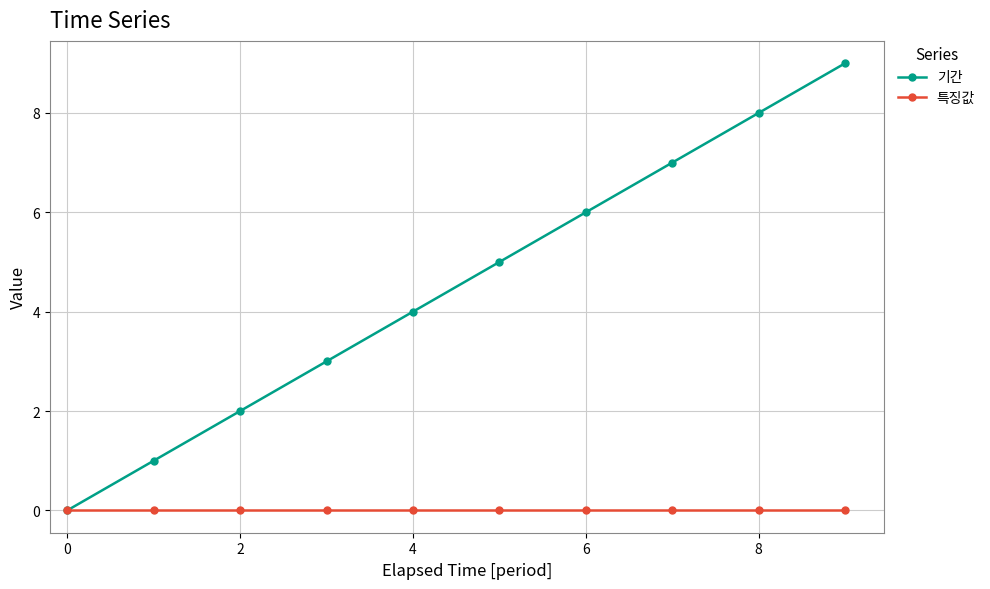

What is the maximum value shown in the chart?

9.0